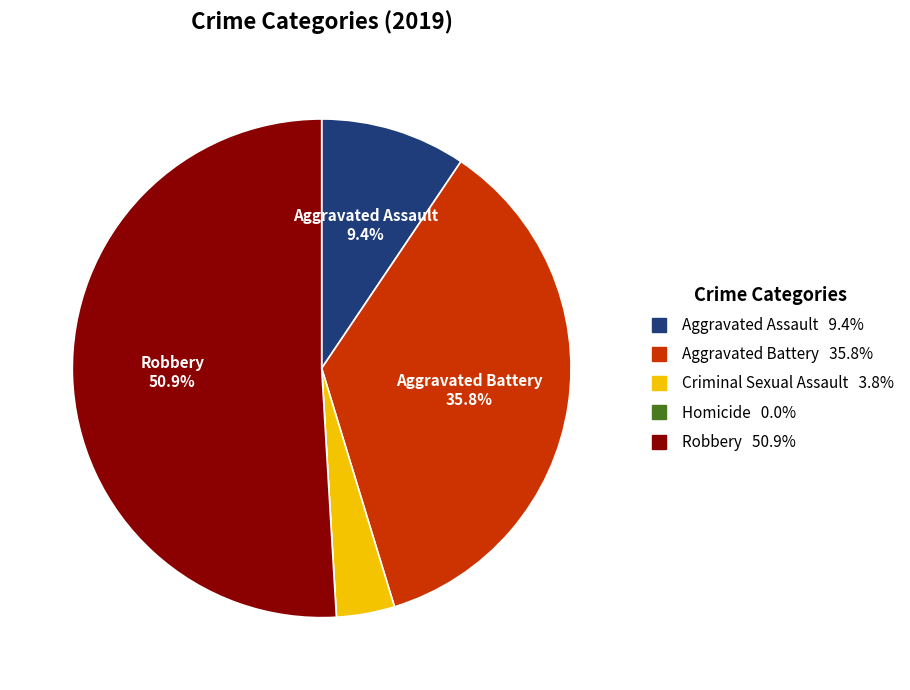

The Aggravated Battery slice represents 36% of the pie. True or false?

True